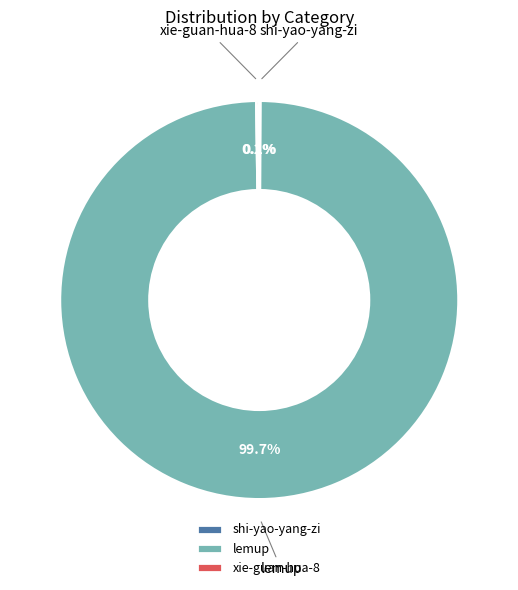

Which category has the biggest portion of the pie?

lemup